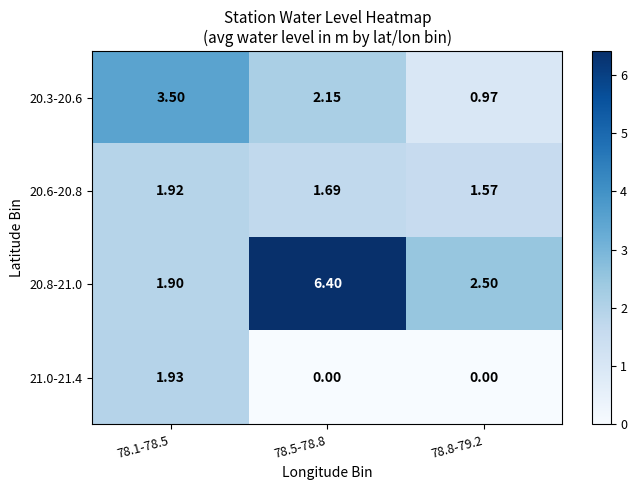

Is the value of 20.3-20.6 at 78.5-78.8 greater than the value of 21.0-21.4 at 78.1-78.5?

Yes